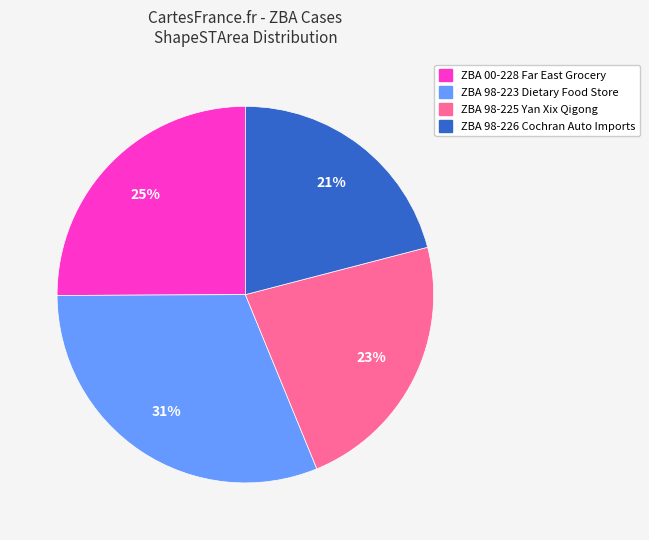

The ZBA 98-223 Dietary Food Store slice represents 31% of the pie. True or false?

True